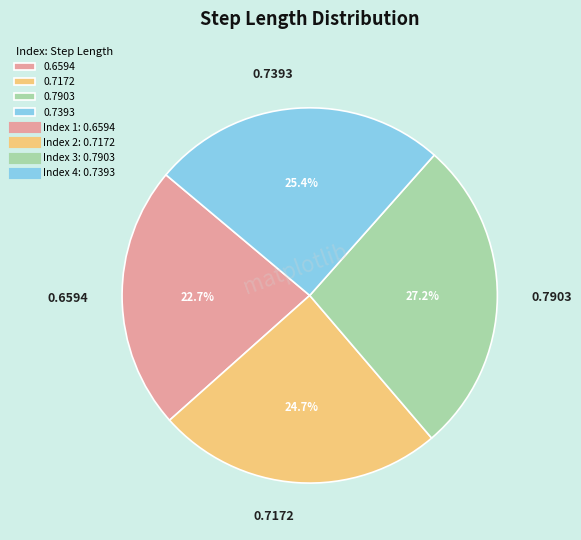

What is the largest slice in the pie chart?

0.7903